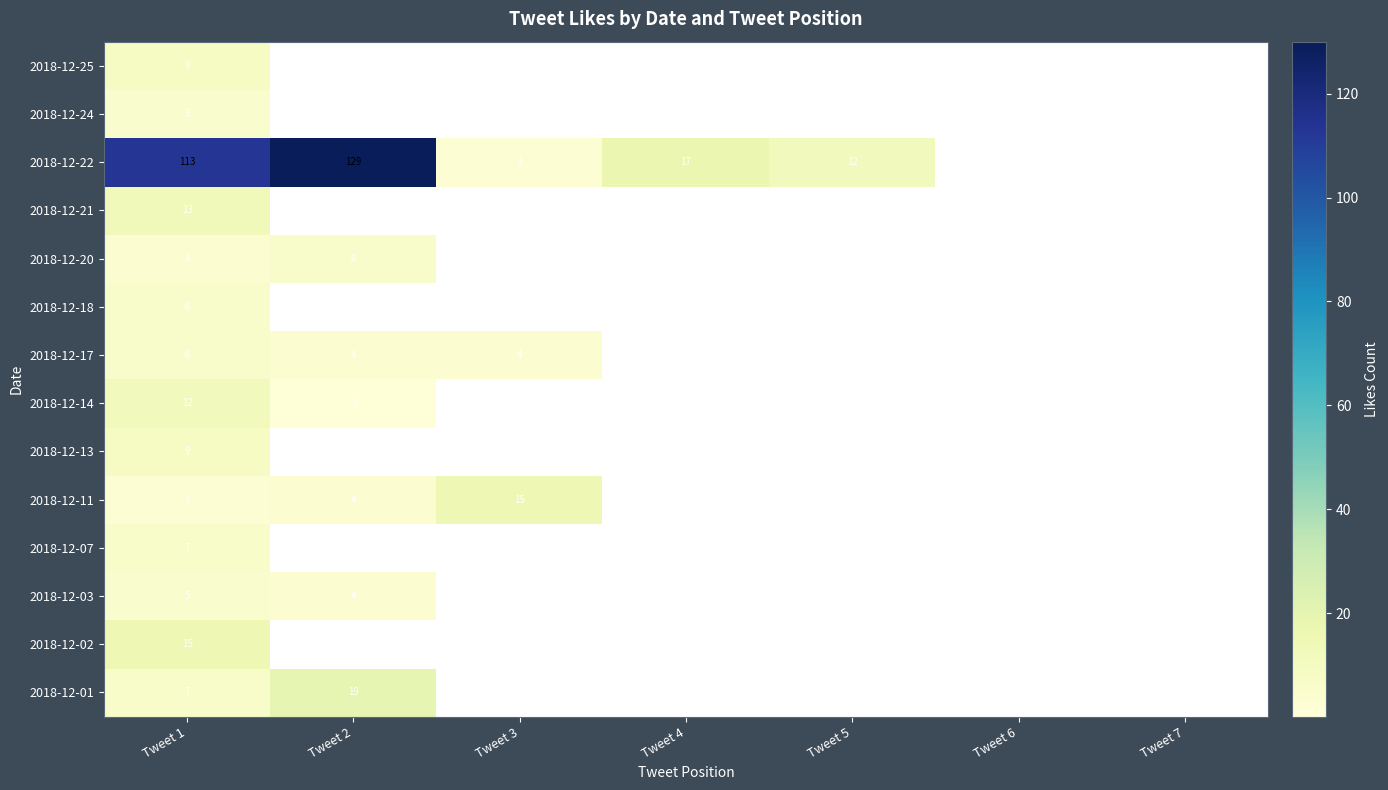

Which has a higher value, Tweet 4 or Tweet 7?

Tweet 4